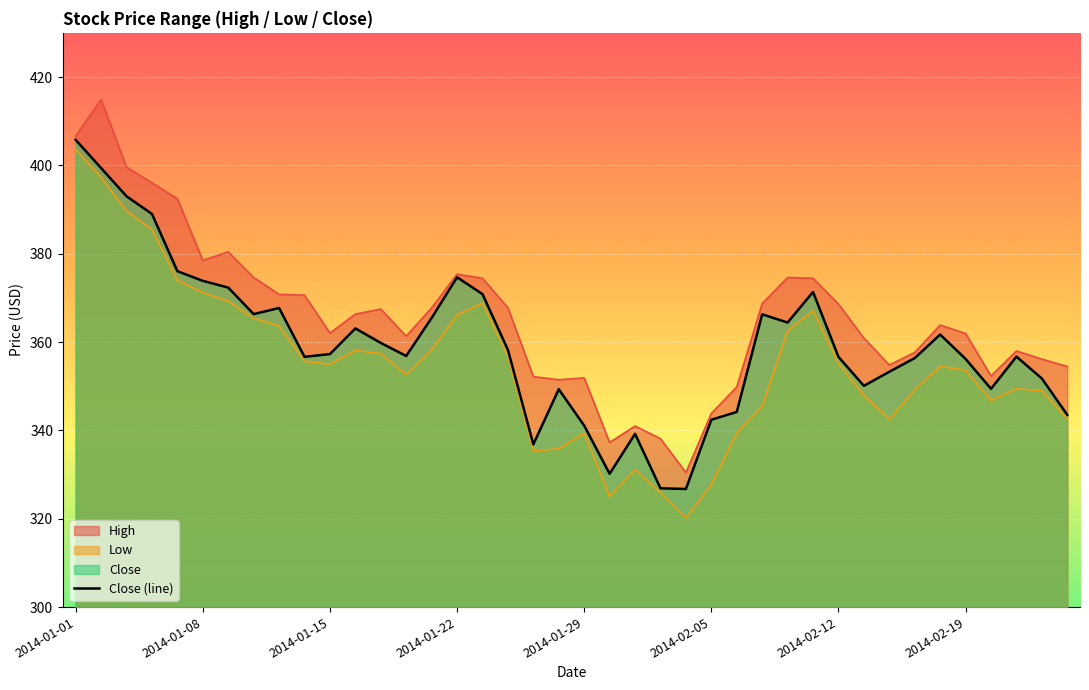

The chart shows a value of 125.7 at 2014-02-19. True or false?

False